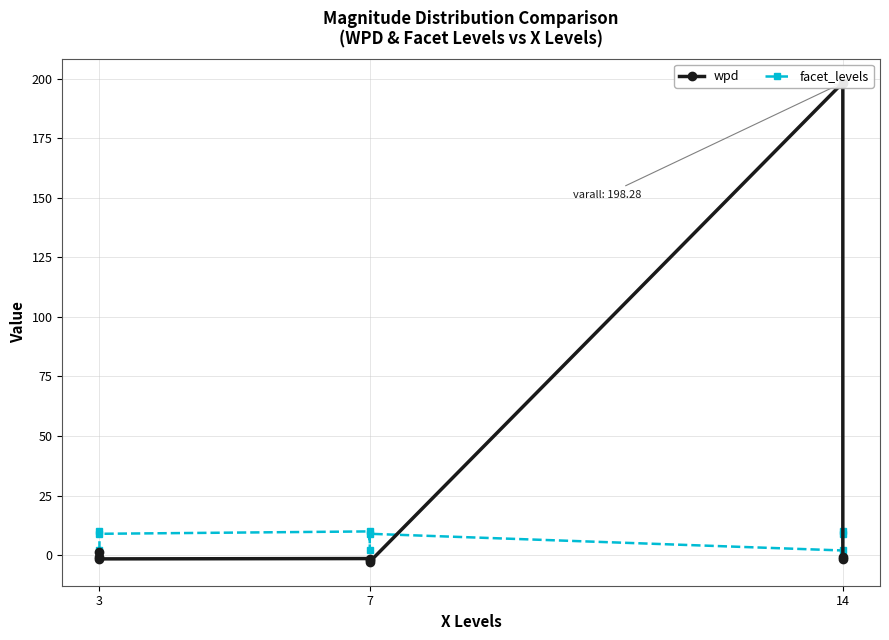

How many times do facet_levels and wpd cross each other?

2